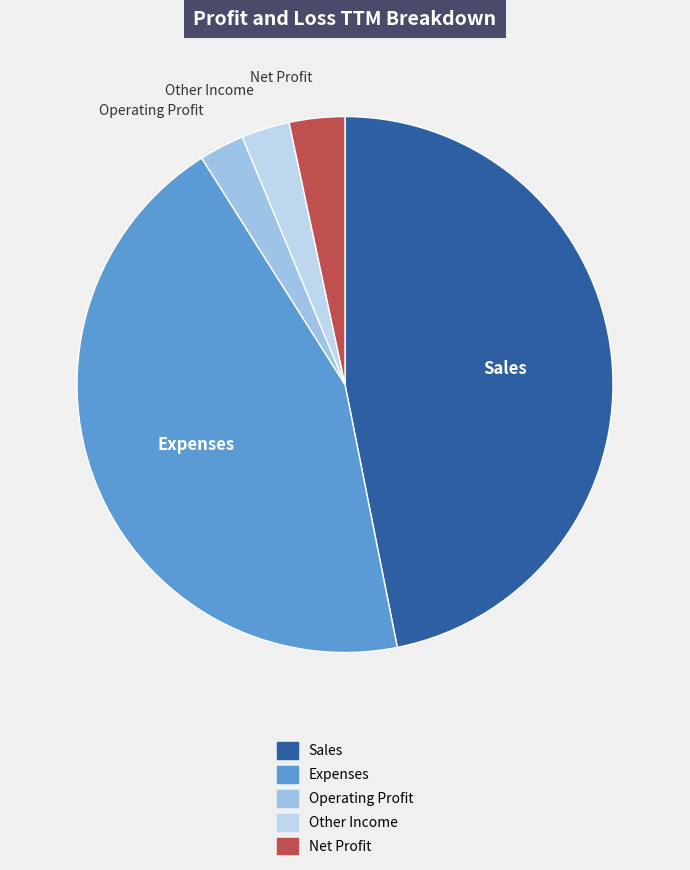

Which category has the biggest portion of the pie?

Sales